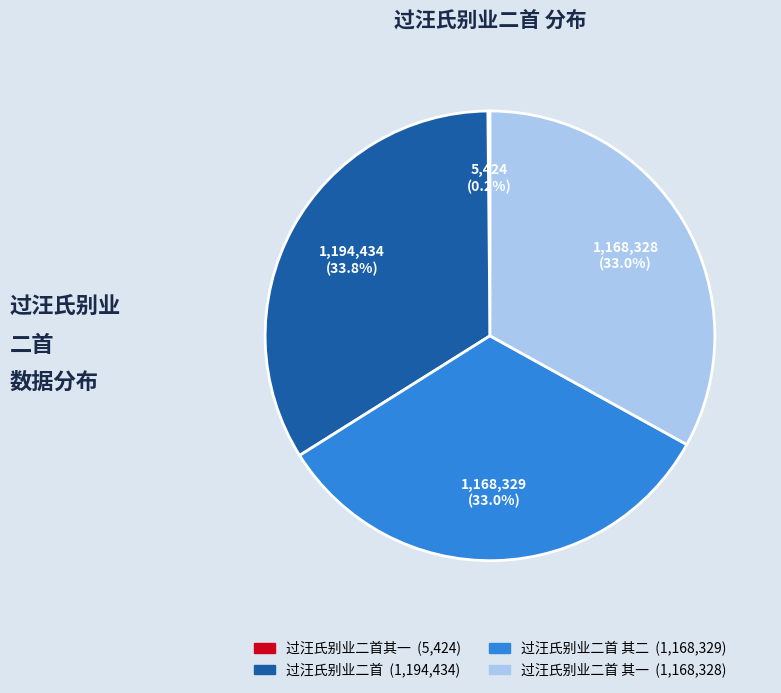

Is there a majority slice in this chart?

No